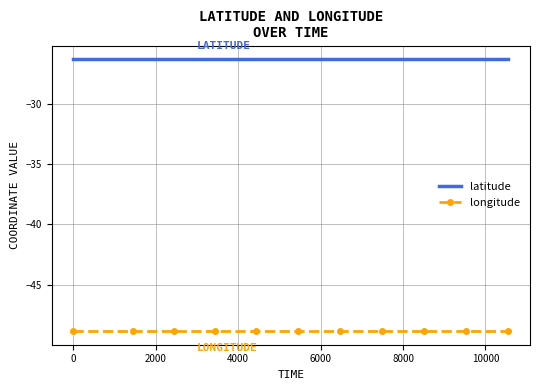

Count the number of data series in this chart.

2